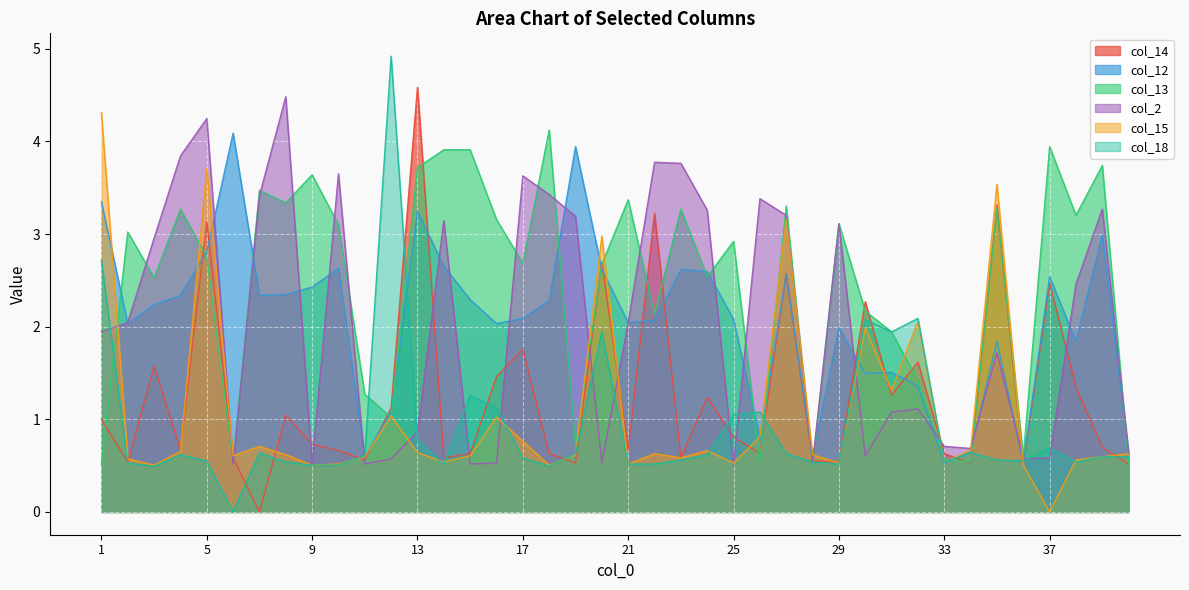

What is the value of the col_12 point at the 21st from the left?

2.0